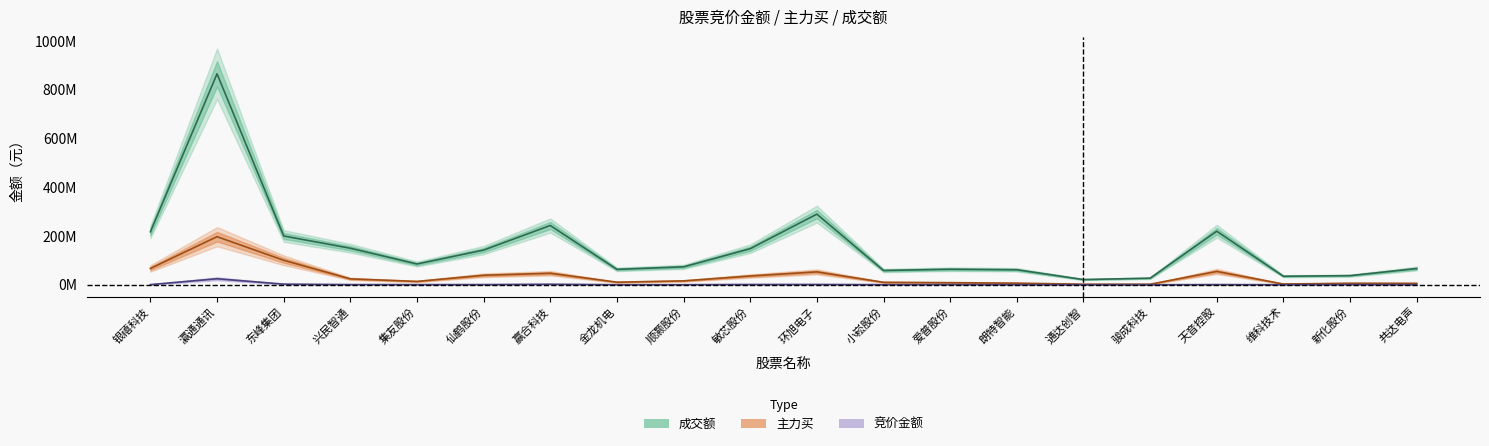

Reading left to right, transcribe all the data shown in this chart.

竞价金额: 503680	24600000	2467075	650025	556776	651175	2113704	118815	188595	1076772	1163616	312784	797134	220533	78039	31889	600300	139305	713898	297660
主力买: 66708213	197133444	100327626	24064762	13608802	38820745	47109483	10443531	15854106	35922118	52738746	9992147	8577471	6513047	2157073	2029674	54538174	2907175	6076271	5778371
成交额: 217137169	865233483	200017400	149757425	85135277	142190285	243002435	63075755	73440064	147799162	289644028	58460131	63618443	61401128	21268941	26937299	219590325	34868446	37385318	66444150